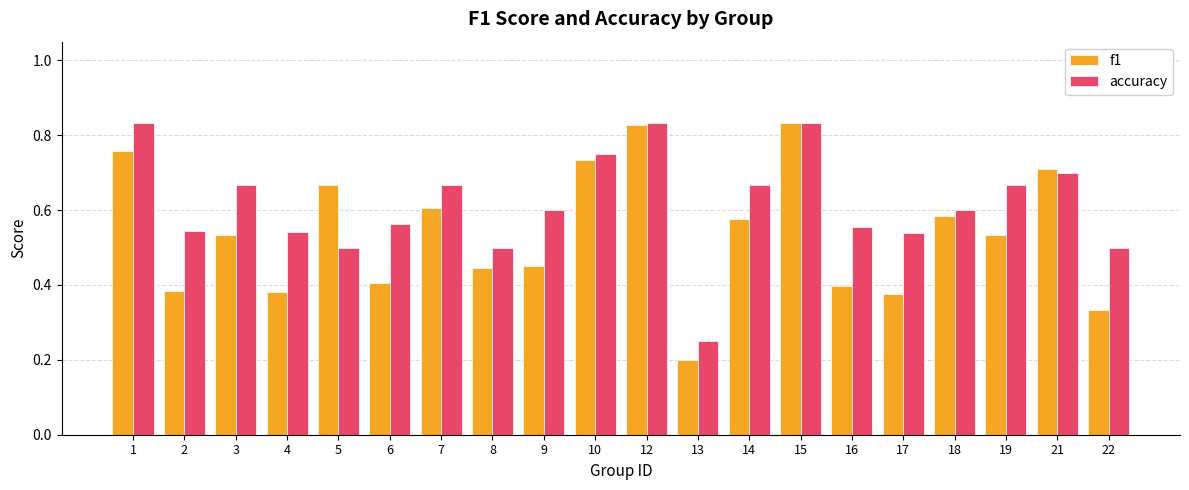

The f1 series shows 1.2 at 10. True or false?

False